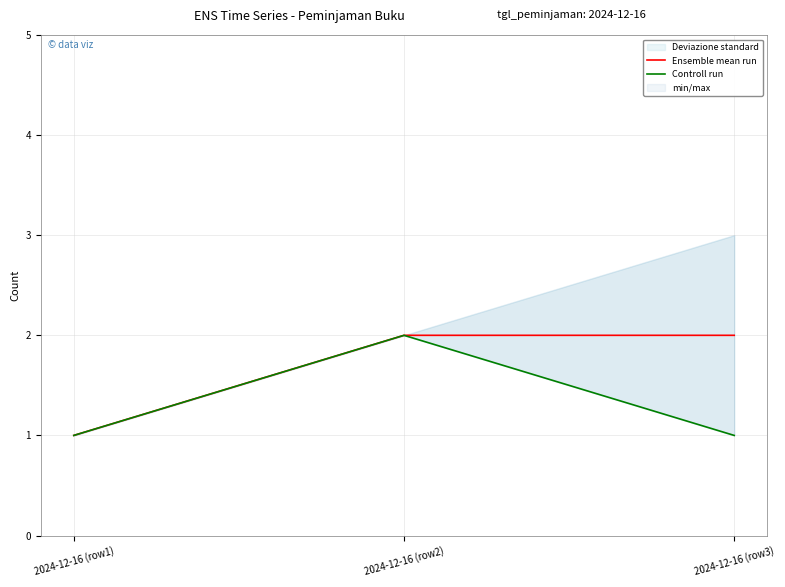

Between 2024-12-16 (row1) and 2024-12-16 (row3), which is larger?

2024-12-16 (row3)